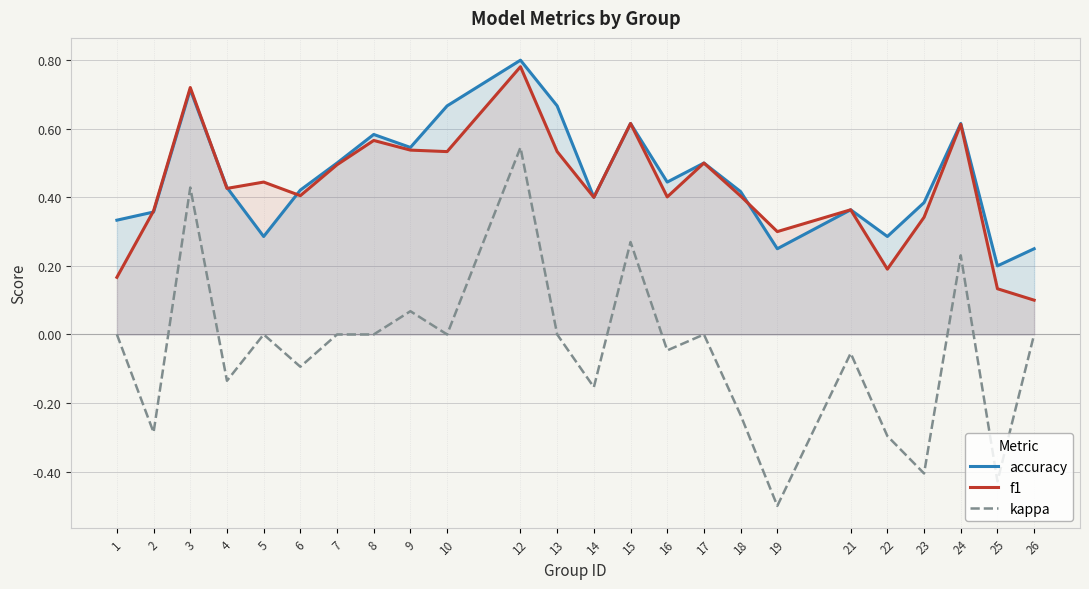

Is the value of f1 at 19 greater than the value of accuracy at 8?

No